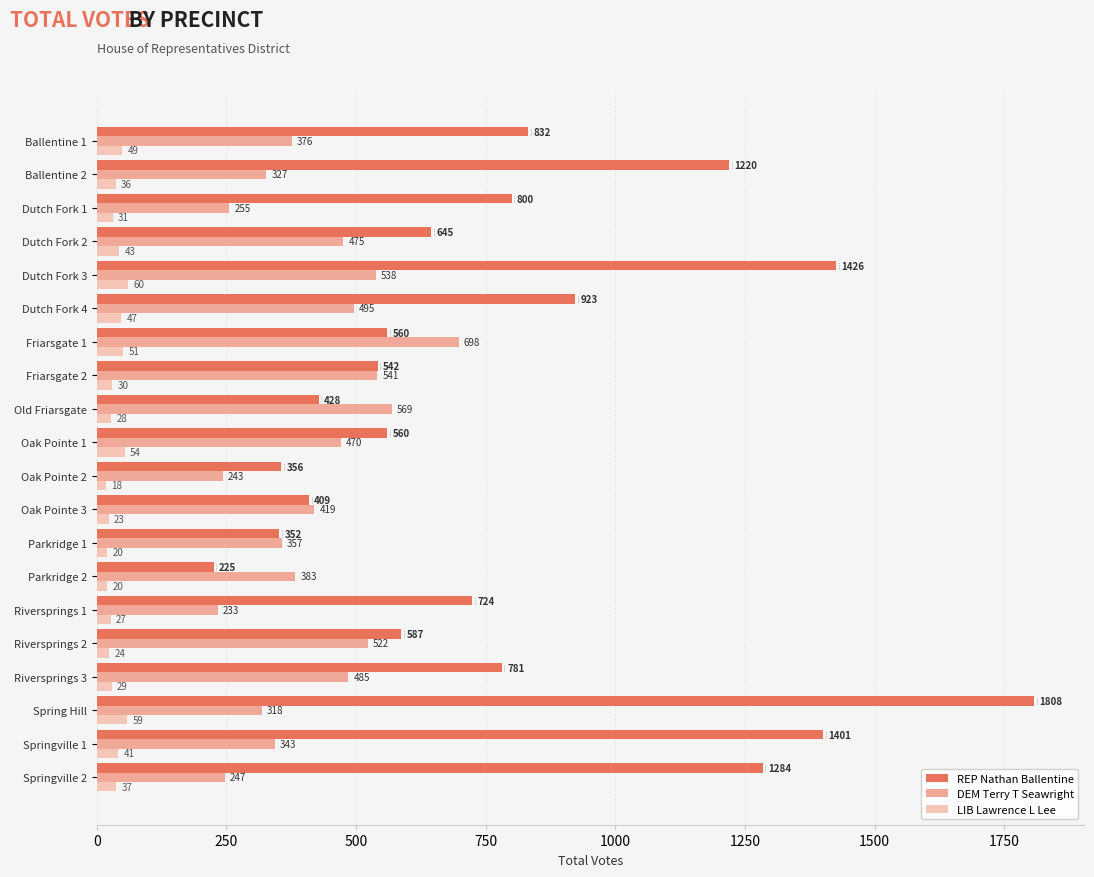

What is the difference between the maximum and minimum values in the REP Nathan Ballentine series?

1583